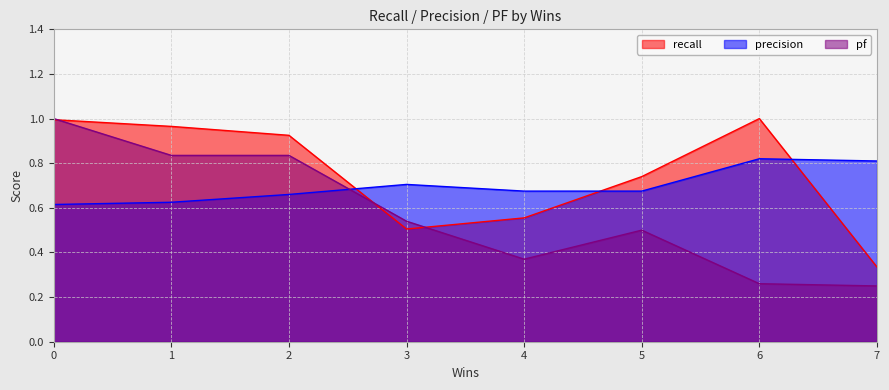

Between 3 and 1, which is larger?

1